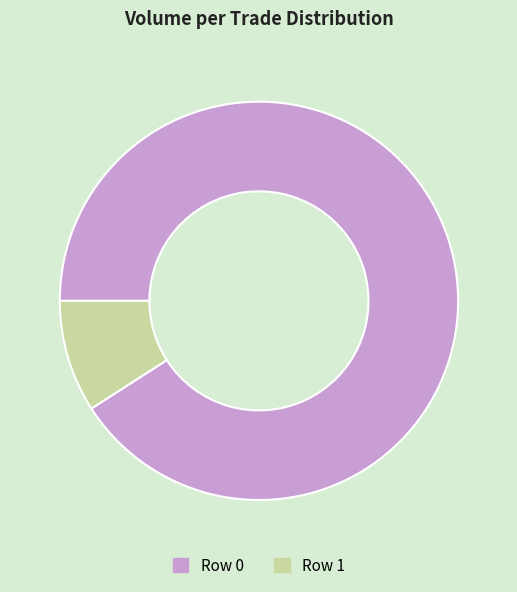

Between Row 1 and Row 0, which is larger?

Row 0